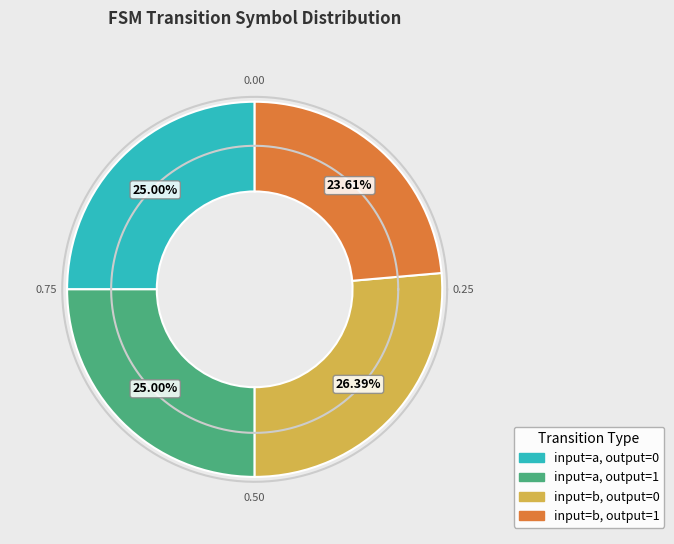

To the nearest percent, what percentage of the pie is input=b, output=0?

26%